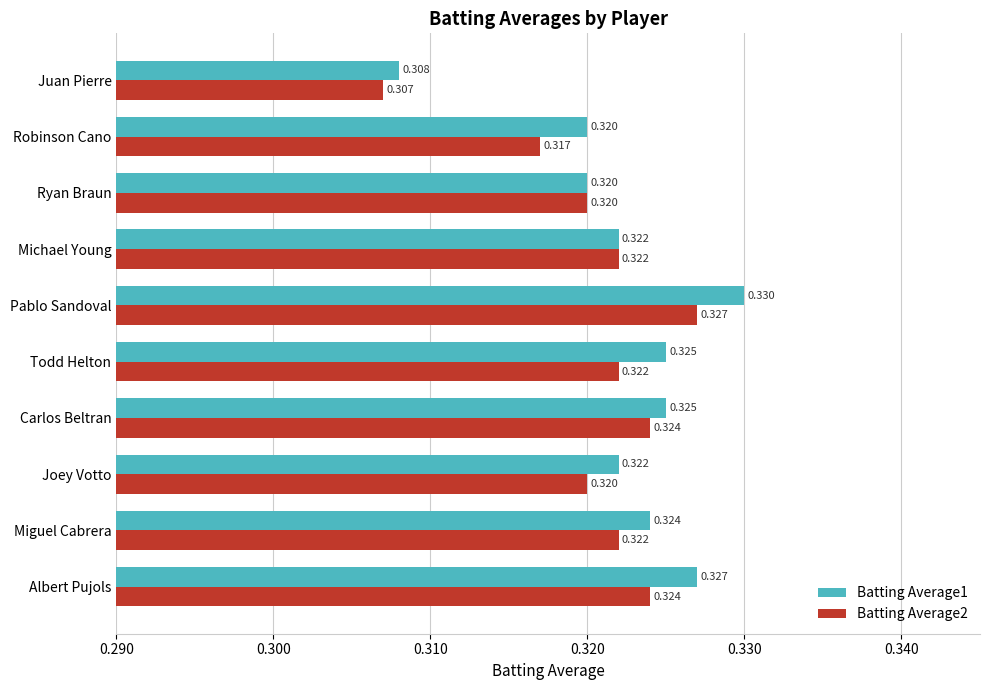

Is the value of Batting Average2 at Pablo Sandoval greater than the value of Batting Average1 at Juan Pierre?

Yes